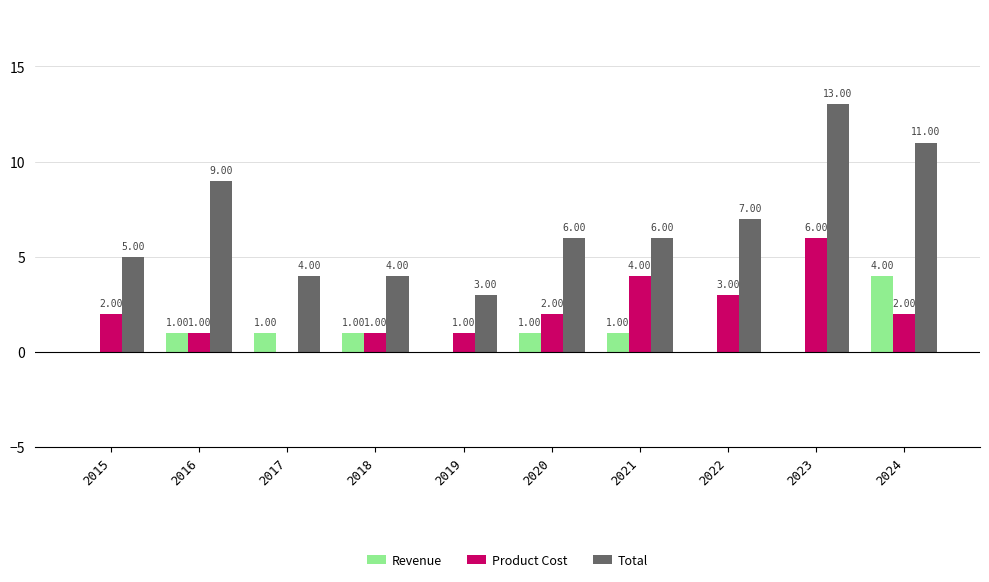

Which series changed the most between 2020 and 2021?

Product Cost